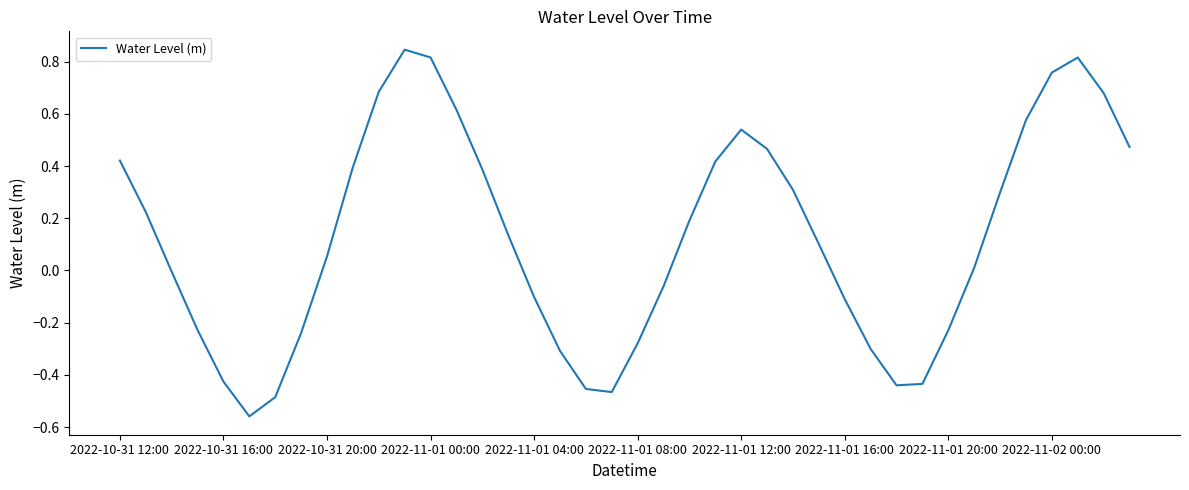

What is the difference between the maximum and minimum values?

1.4